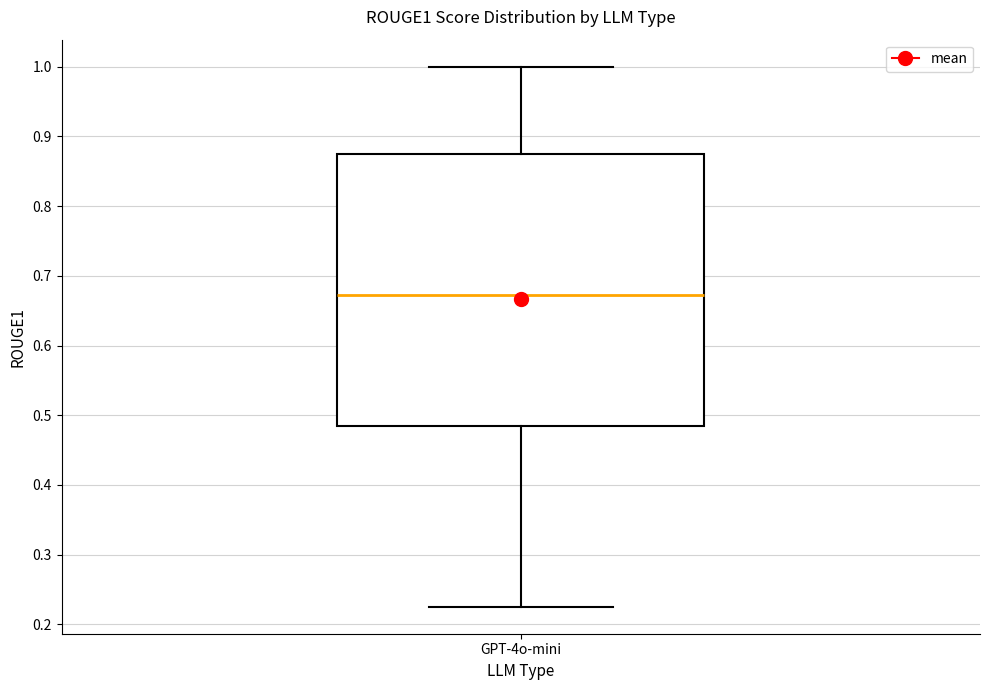

Where does the lower whisker of the box for GPT-4o-mini end on the y-axis? The values are not printed on the chart, so give them approximately, as read against the axis.

0.23